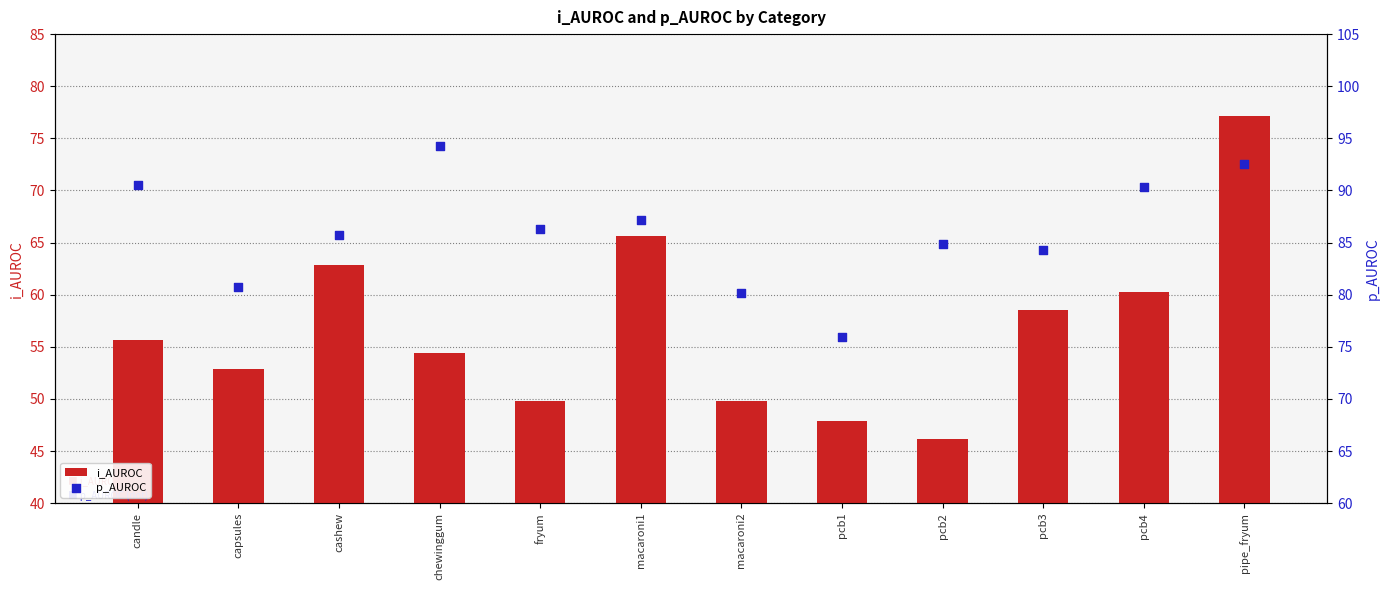

Which series contains the highest Y value?

p_AUROC